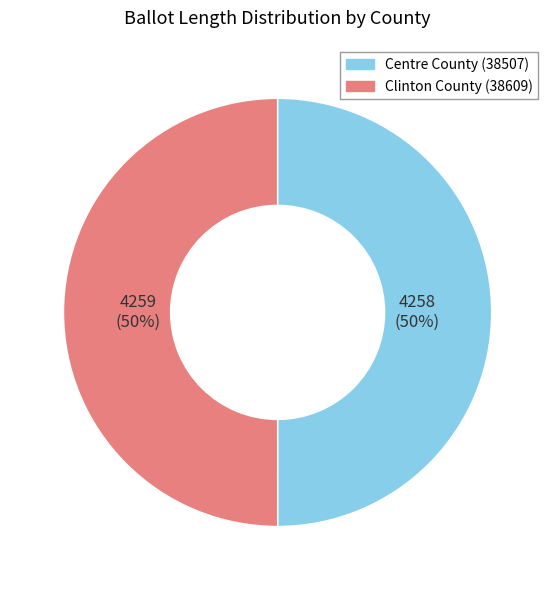

To the nearest percent, what is the average slice percentage?

50%